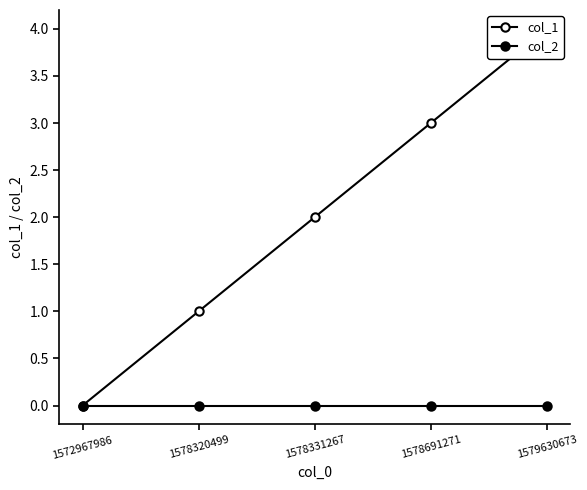

Does the chart display data point markers on the line(s)?

Yes